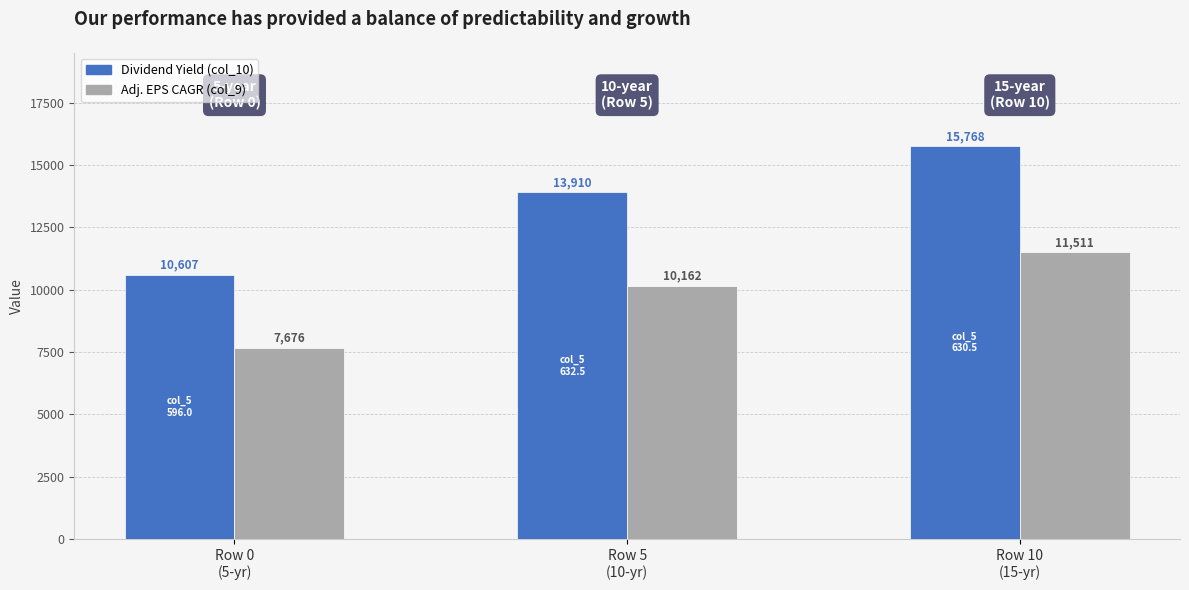

Is the value of Dividend Yield (col_10) at Row 5
(10-yr) greater than the value of Adj. EPS CAGR (col_9) at Row 0
(5-yr)?

Yes